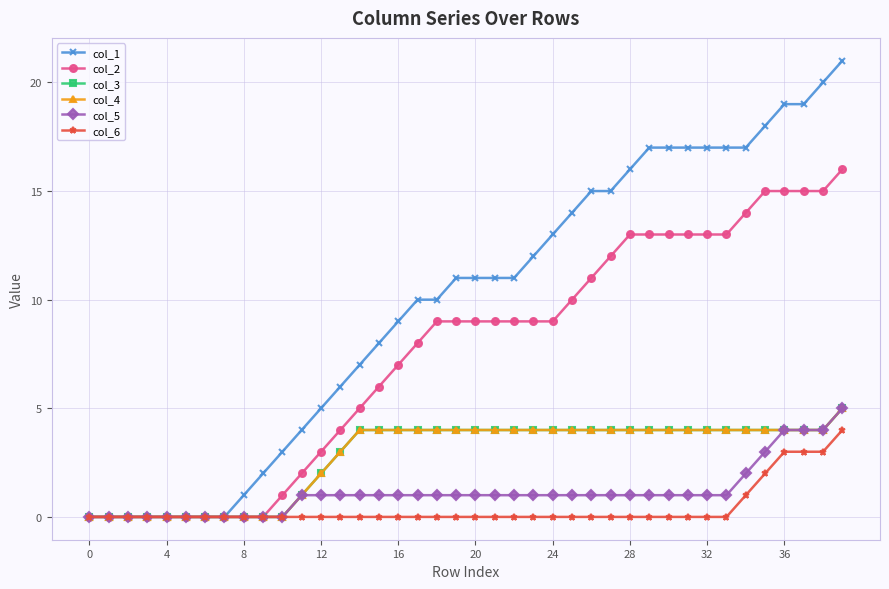

Does the chart have visible grid lines?

Yes